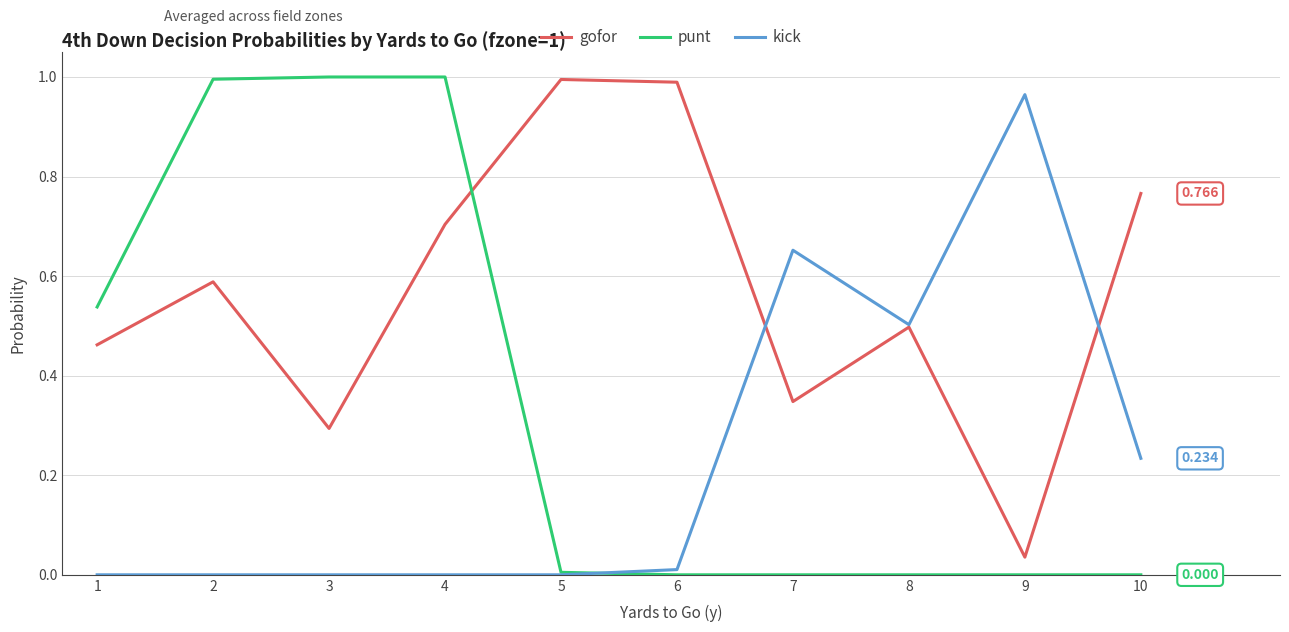

Which series has the largest total across all categories?

gofor